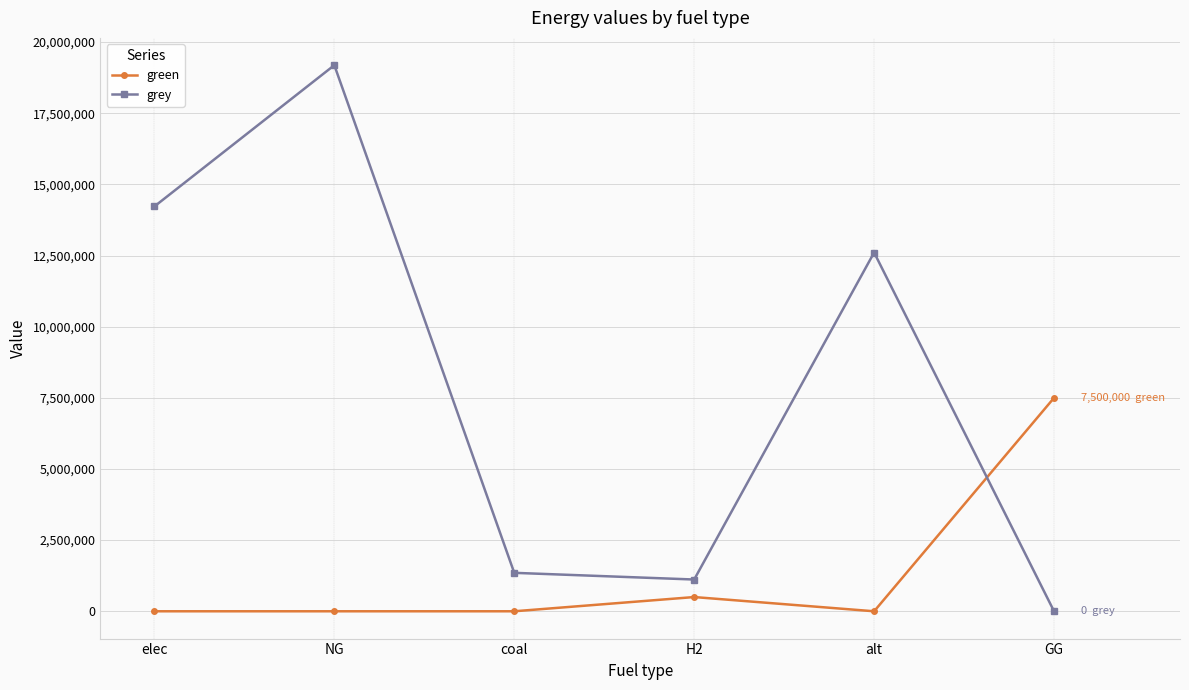

After their last crossing, which series has the higher values: green or grey?

green